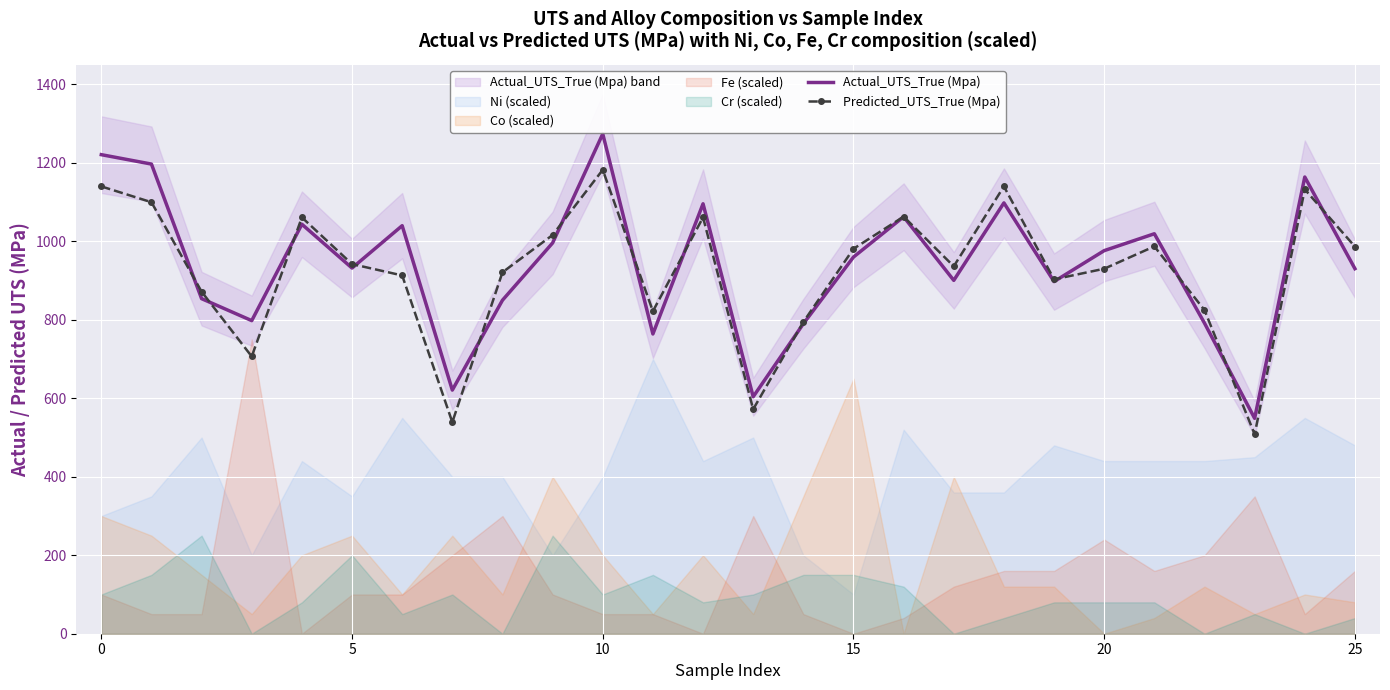

What is the lowest value of the Actual_UTS_True (Mpa) series?

549.0